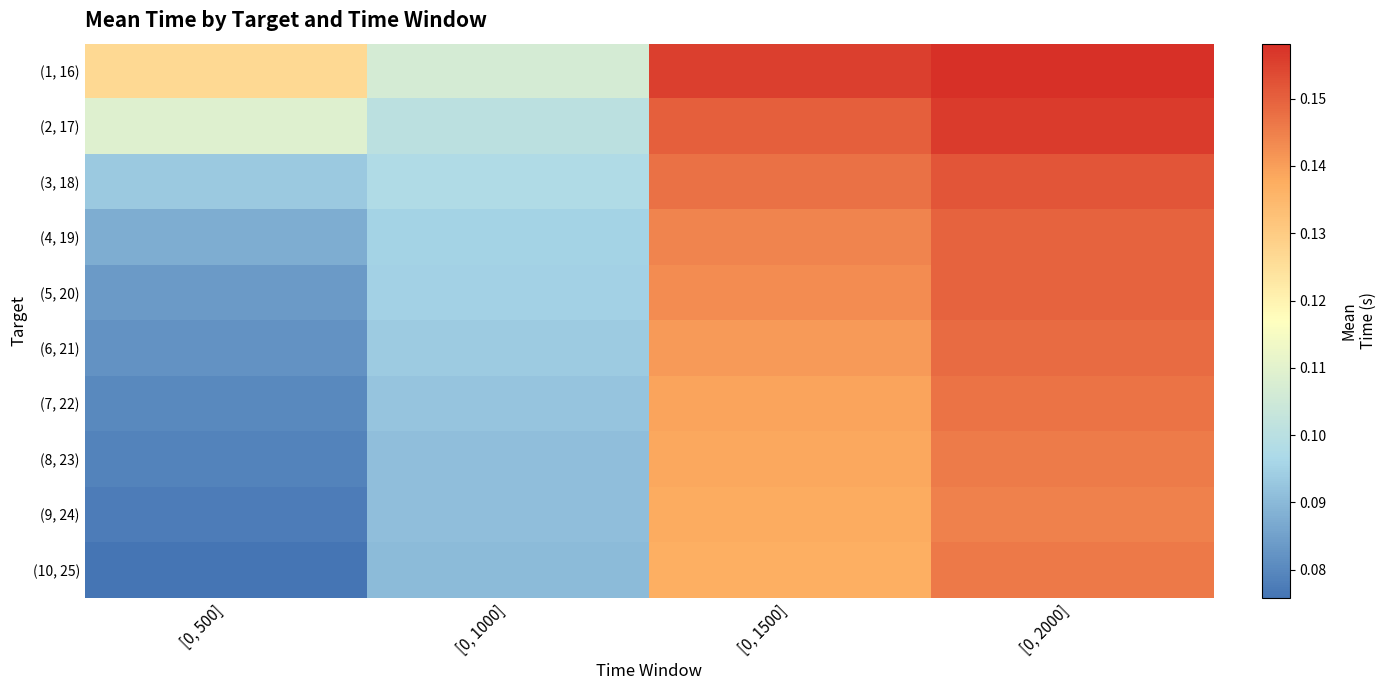

Between [0, 1000] and [0, 2000], which series saw the biggest shift?

(10, 25)